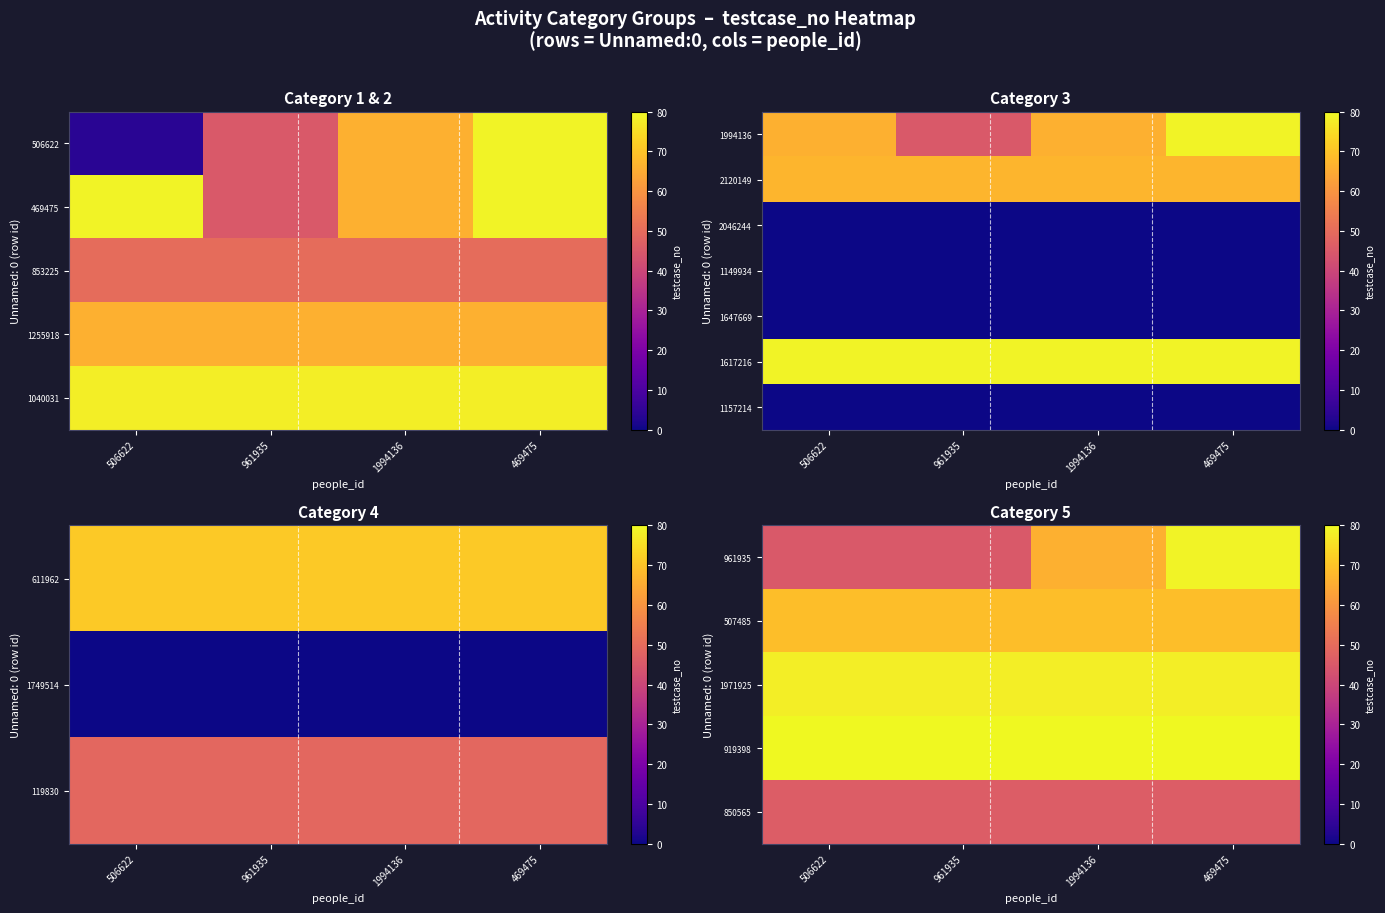

Rank the series by their maximum value, from lowest to highest.

1157214, 850565, 507485, 1971925, 961935, 1617216, 919398